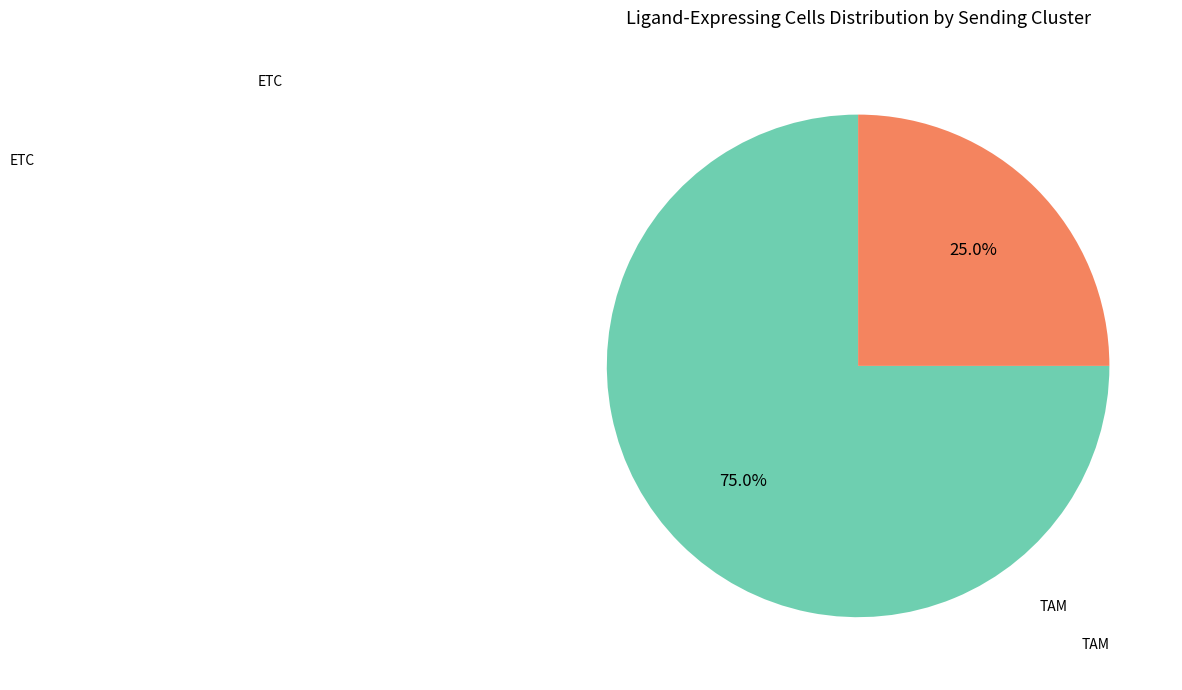

Does any single category account for the majority?

Yes